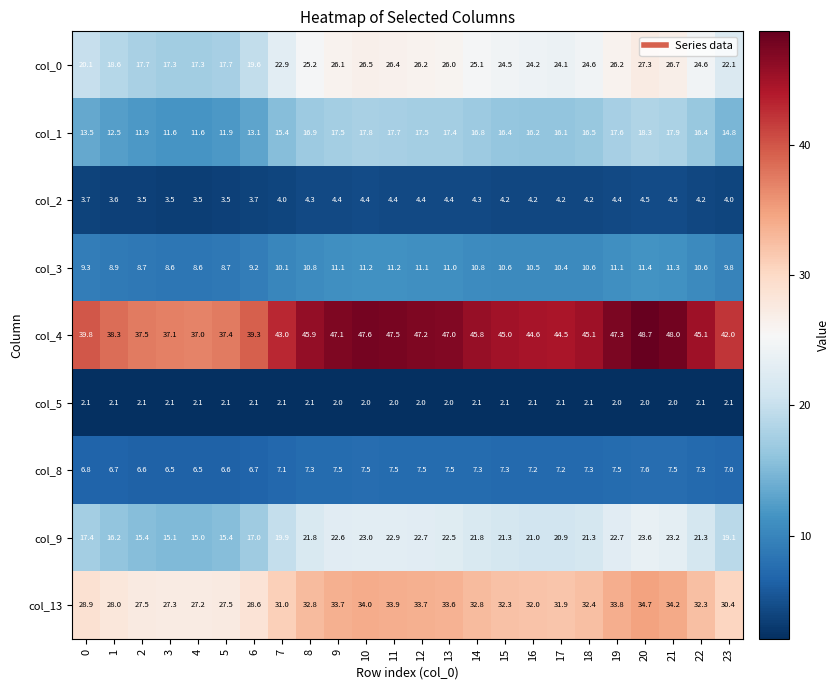

Which series has the largest total across all categories?

col_4